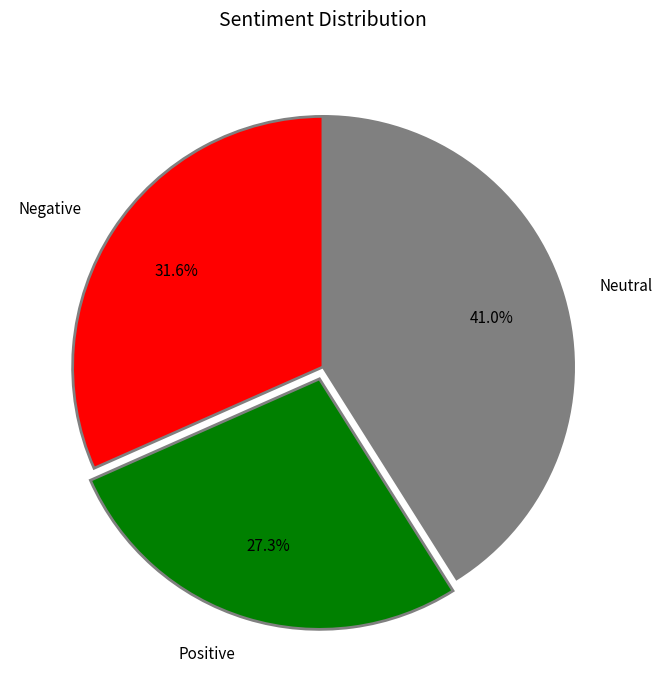

To the nearest percent, what is the difference between the largest and smallest slice percentages?

14%